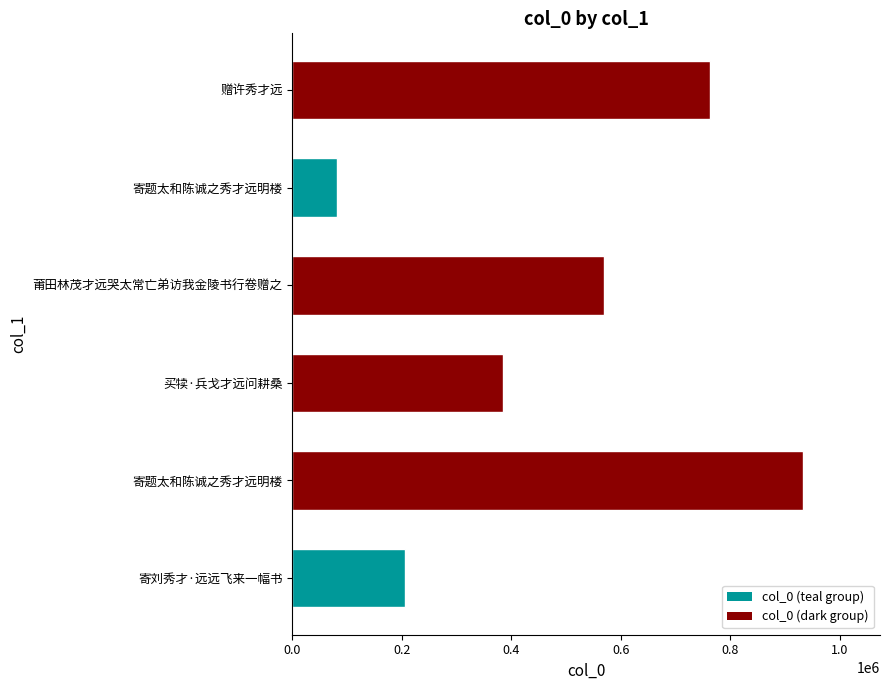

What is the smallest value displayed?

81086